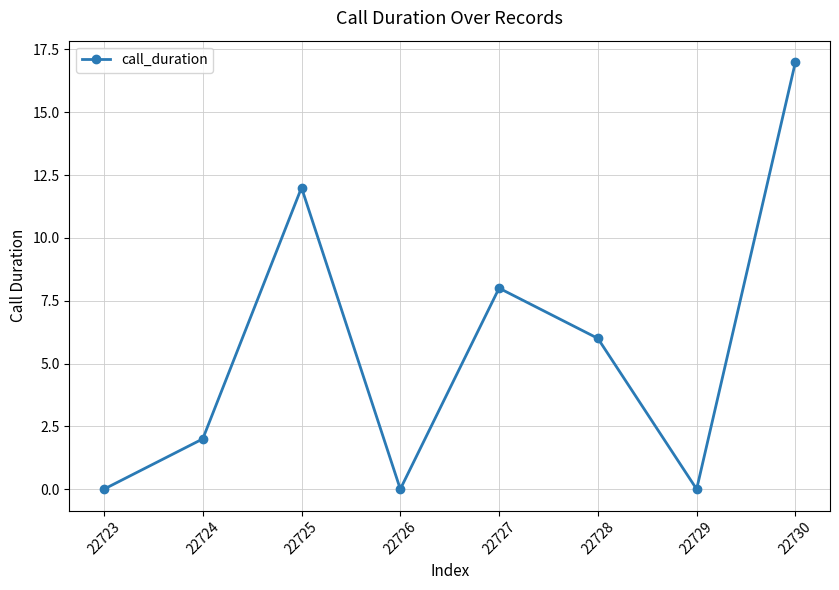

What value does the data have at 22727, to the nearest 10?

10